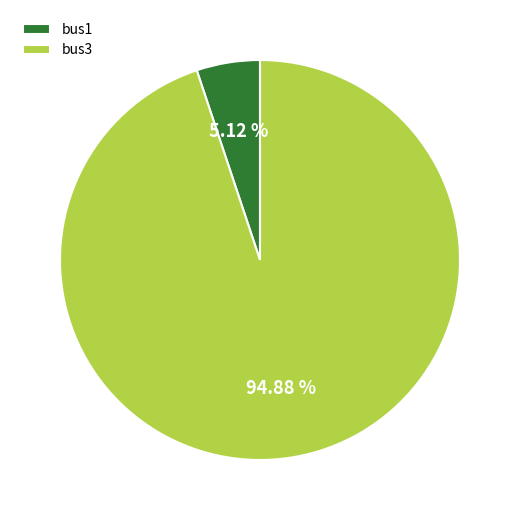

To the nearest percent, what percentage of the pie is bus3?

95%